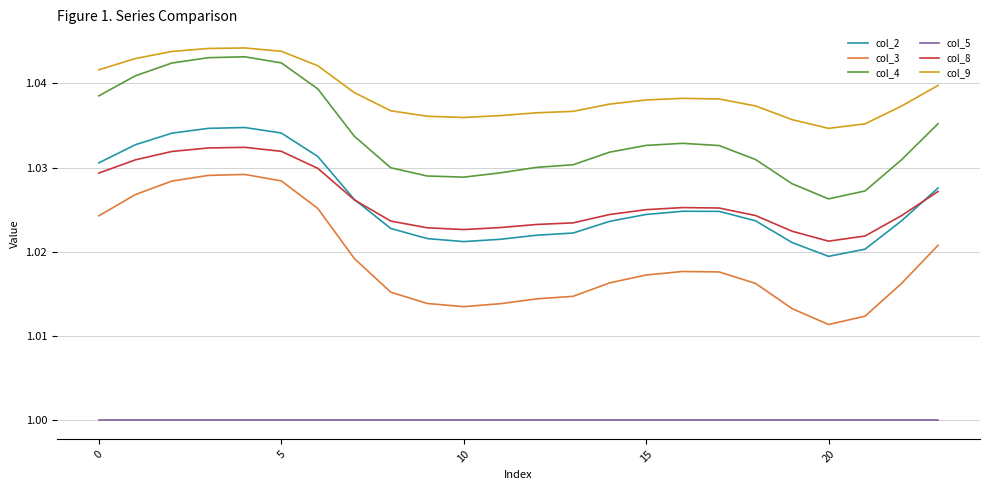

Which series has the largest range (max minus min)?

col_3